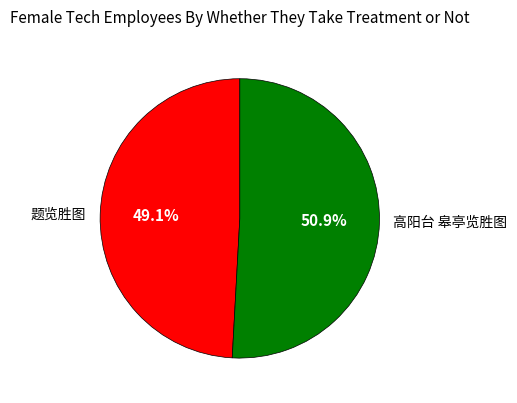

What is the majority slice?

高阳台 皋亭览胜图